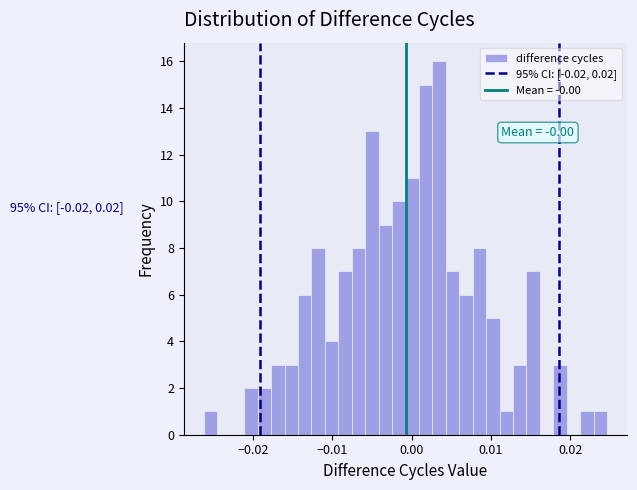

Read against the x-axis, roughly where is the centre of the tallest bar?

0.003